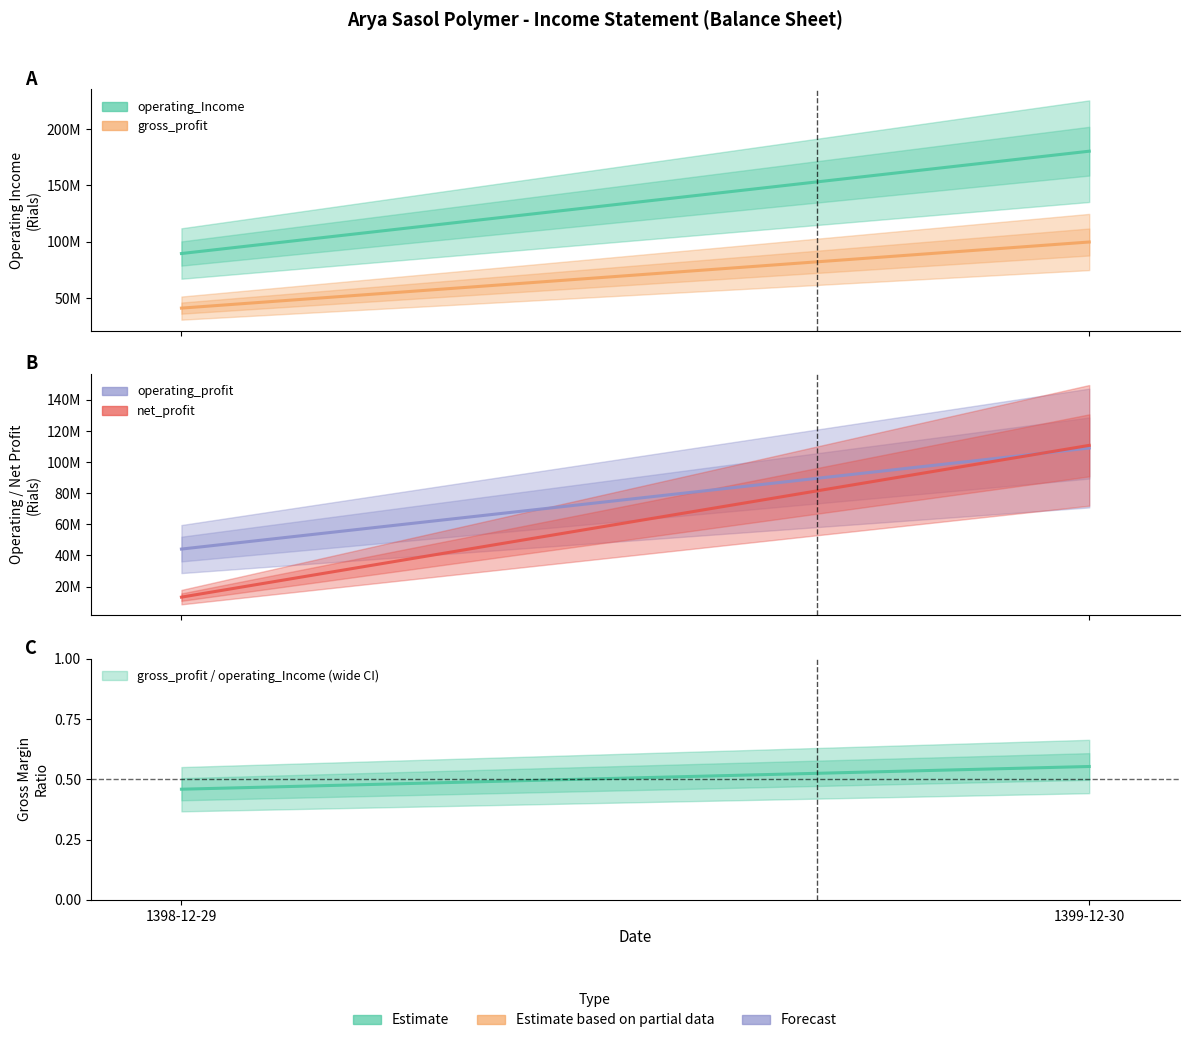

What is the average value of the operating_profit series?

76583365